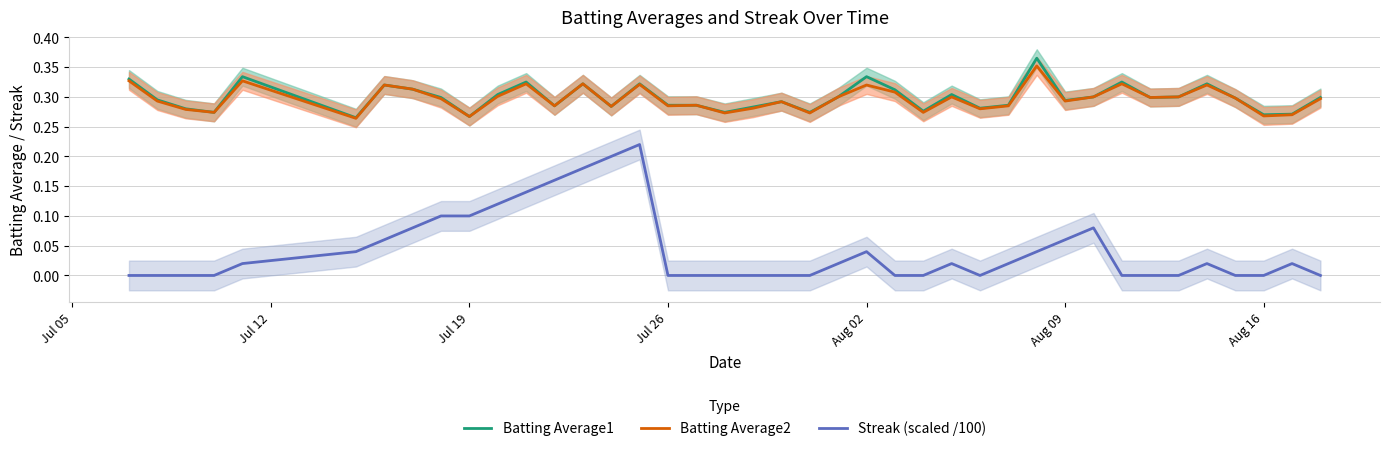

What are all the series names shown in the legend?

Batting Average1, Batting Average2, Streak (scaled /100)